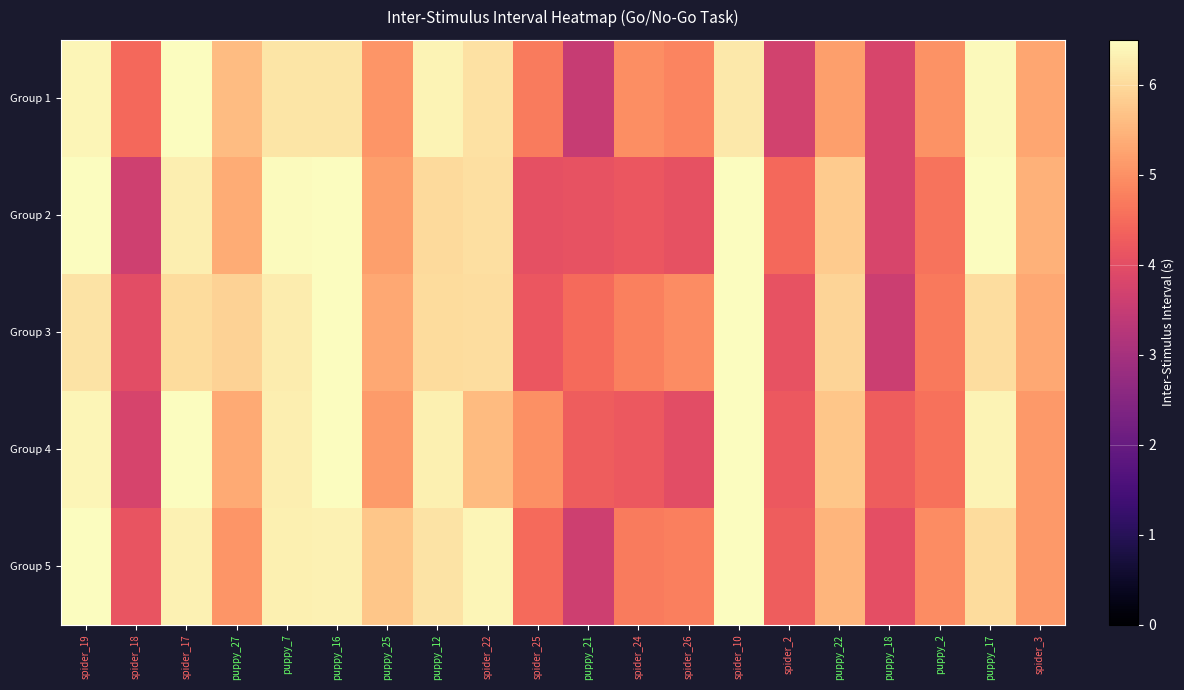

Reading left to right, transcribe all the data shown in this chart.

Group 1: spider_19=6.4	spider_18=4.5	spider_17=6.5	puppy_27=5.6	puppy_7=6.2	puppy_16=6.2	puppy_25=5.1	puppy_12=6.4	spider_22=6.1	spider_25=4.7	puppy_21=3.5	spider_24=5.0	spider_26=4.8	spider_10=6.2	spider_2=3.7	puppy_22=5.2	puppy_18=3.8	puppy_2=5.0	puppy_17=6.4	spider_3=5.3
Group 2: spider_19=6.5	spider_18=3.6	spider_17=6.3	puppy_27=5.4	puppy_7=6.5	puppy_16=6.5	puppy_25=5.2	puppy_12=6.0	spider_22=6.1	spider_25=4.0	puppy_21=4.1	spider_24=4.2	spider_26=4.1	spider_10=6.5	spider_2=4.5	puppy_22=5.8	puppy_18=3.8	puppy_2=4.6	puppy_17=6.5	spider_3=5.4
Group 3: spider_19=6.1	spider_18=4.0	spider_17=6.0	puppy_27=5.9	puppy_7=6.3	puppy_16=6.5	puppy_25=5.3	puppy_12=6.0	spider_22=6.0	spider_25=4.2	puppy_21=4.5	spider_24=4.8	spider_26=4.9	spider_10=6.5	spider_2=4.1	puppy_22=5.9	puppy_18=3.6	puppy_2=4.7	puppy_17=6.0	spider_3=5.3
Group 4: spider_19=6.4	spider_18=3.8	spider_17=6.5	puppy_27=5.4	puppy_7=6.3	puppy_16=6.5	puppy_25=5.1	puppy_12=6.3	spider_22=5.6	spider_25=5.0	puppy_21=4.3	spider_24=4.2	spider_26=4.0	spider_10=6.5	spider_2=4.2	puppy_22=5.7	puppy_18=4.3	puppy_2=4.6	puppy_17=6.4	spider_3=5.1
Group 5: spider_19=6.5	spider_18=4.1	spider_17=6.3	puppy_27=5.1	puppy_7=6.3	puppy_16=6.3	puppy_25=5.7	puppy_12=6.1	spider_22=6.4	spider_25=4.5	puppy_21=3.6	spider_24=4.7	spider_26=4.8	spider_10=6.5	spider_2=4.3	puppy_22=5.5	puppy_18=4.0	puppy_2=4.9	puppy_17=6.0	spider_3=5.1